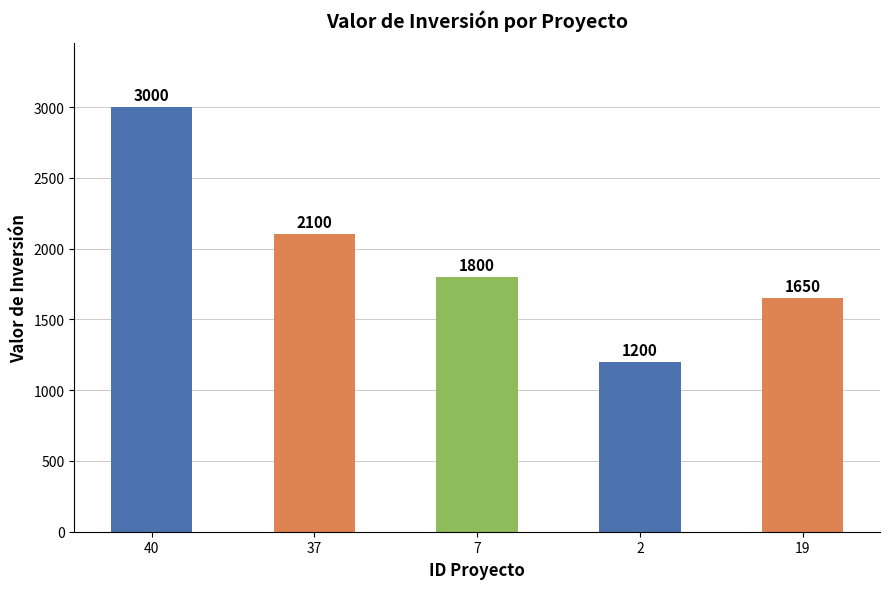

At which label is the value closest to 2100?

37